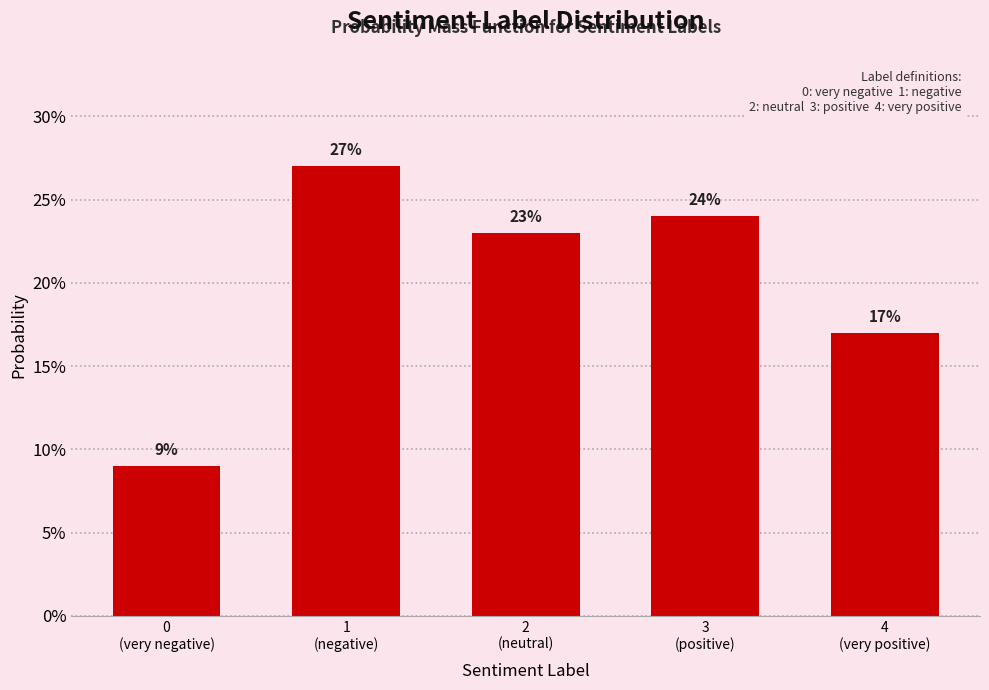

Reading right to left, extract all data points from this chart.

17	24	23	27	9